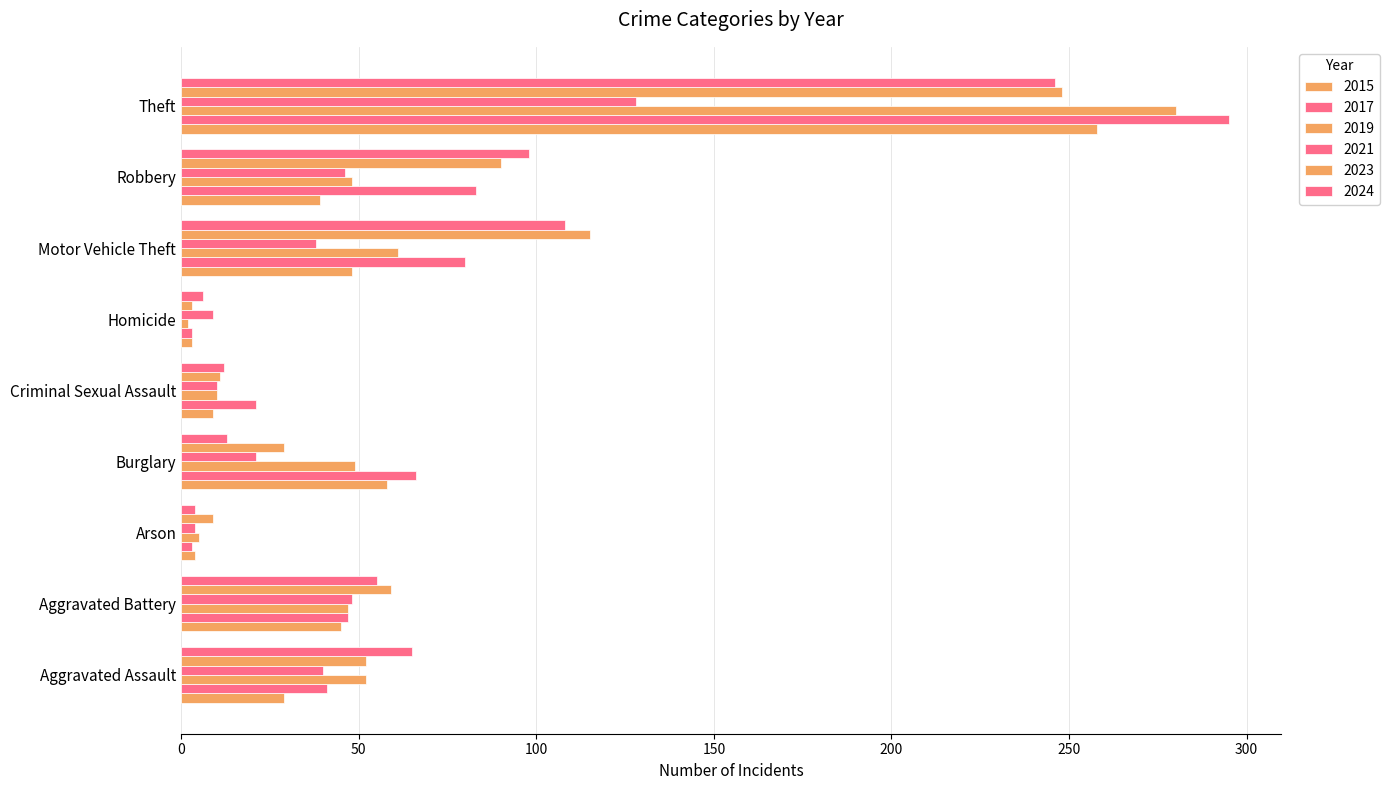

How many data points in 2019 are less than 48?

4